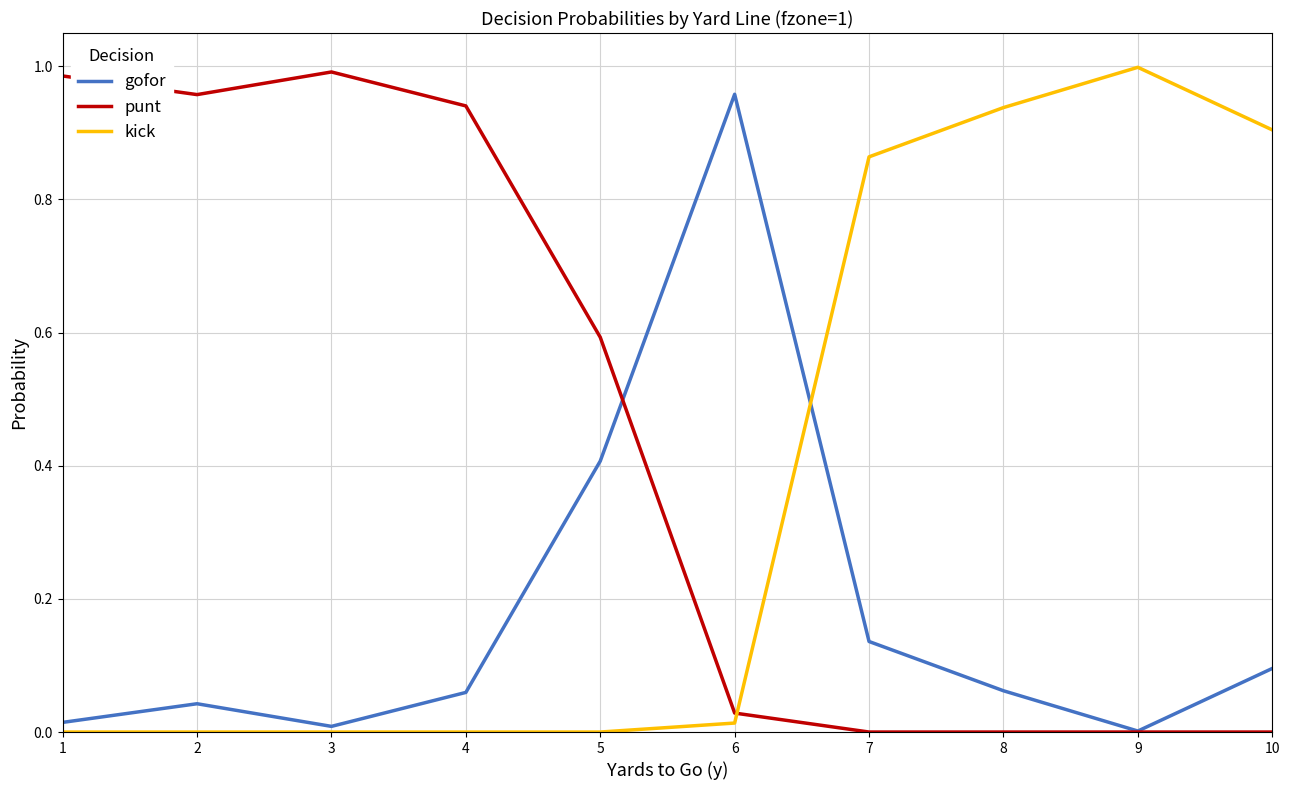

What is the sum of all punt values?

4.5